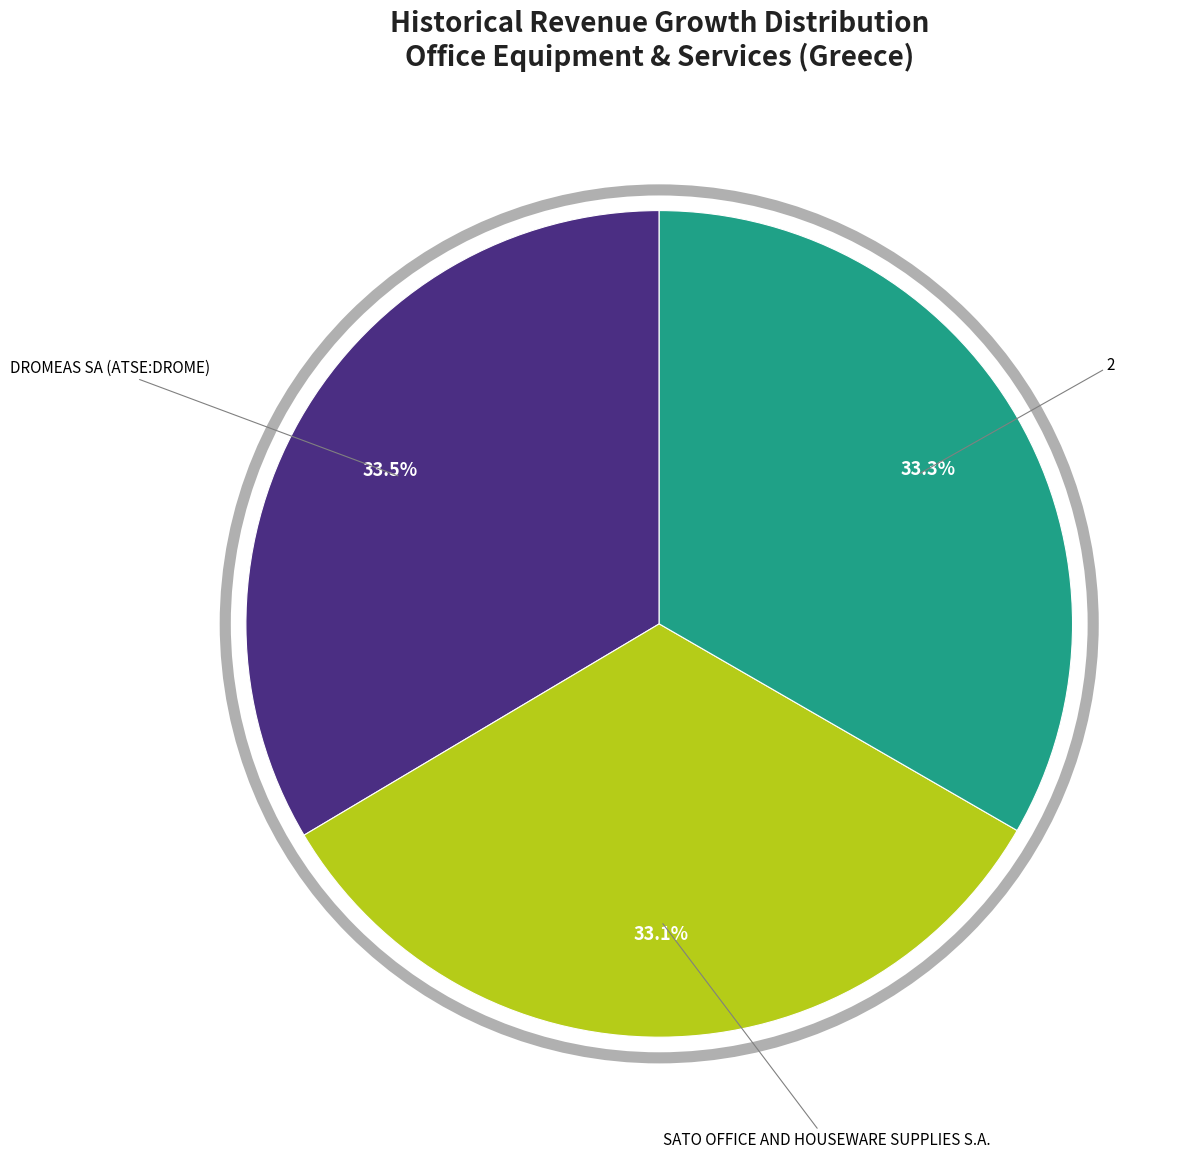

Is there a majority slice in this chart?

No